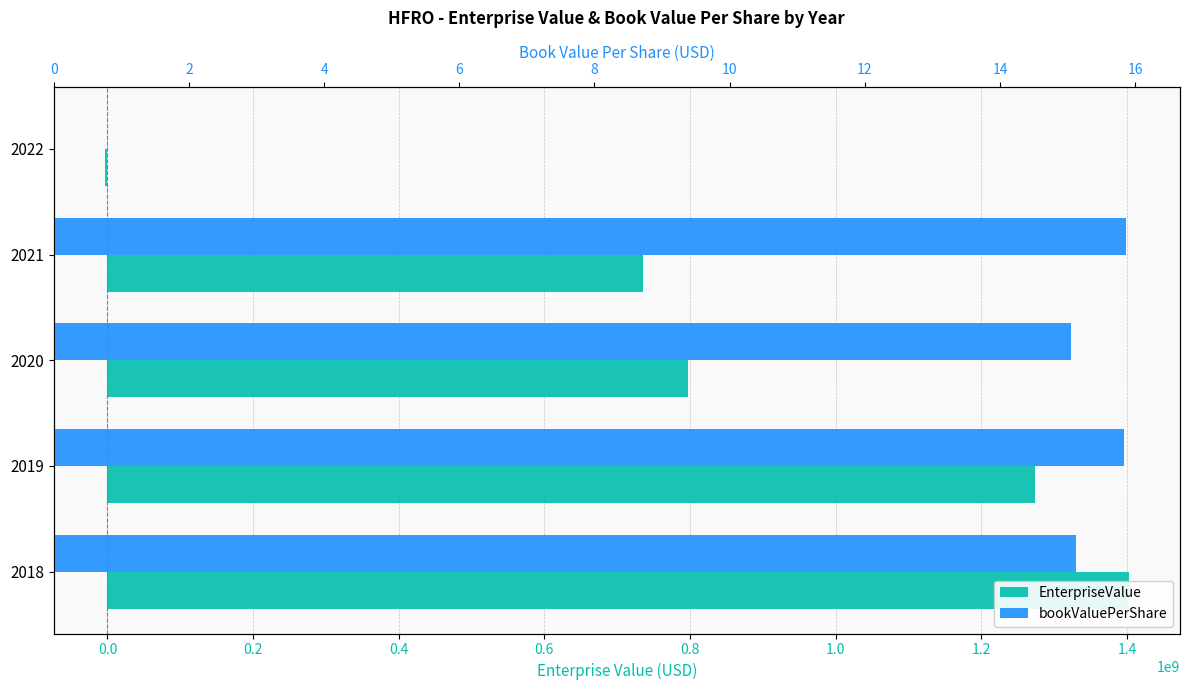

The bookValuePerShare series shows 15.1 at 2018. True or false?

True